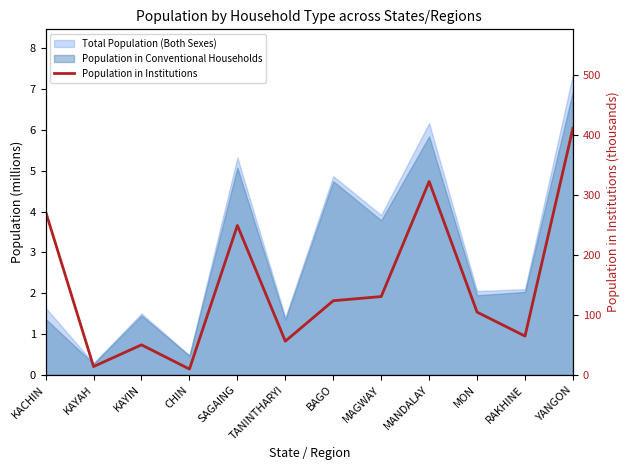

What position from the left is BAGO?

7